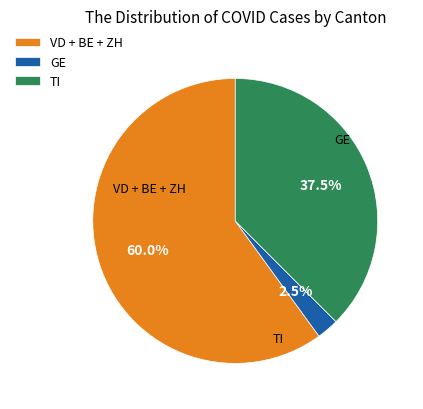

What portion of the pie excludes GE?

97.5%